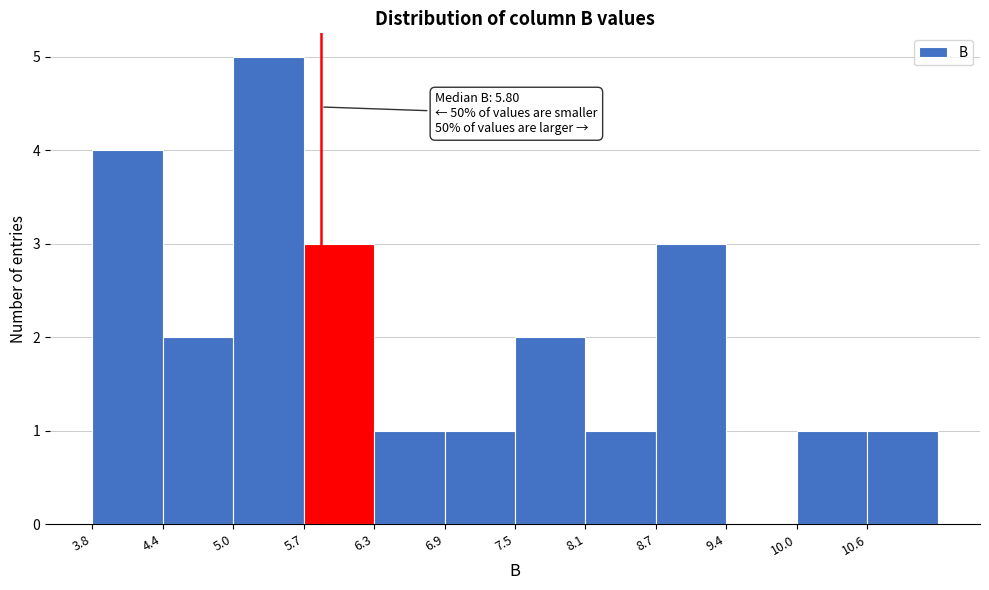

Over which range of the x-axis is the bar tallest?

5.0 to 5.7